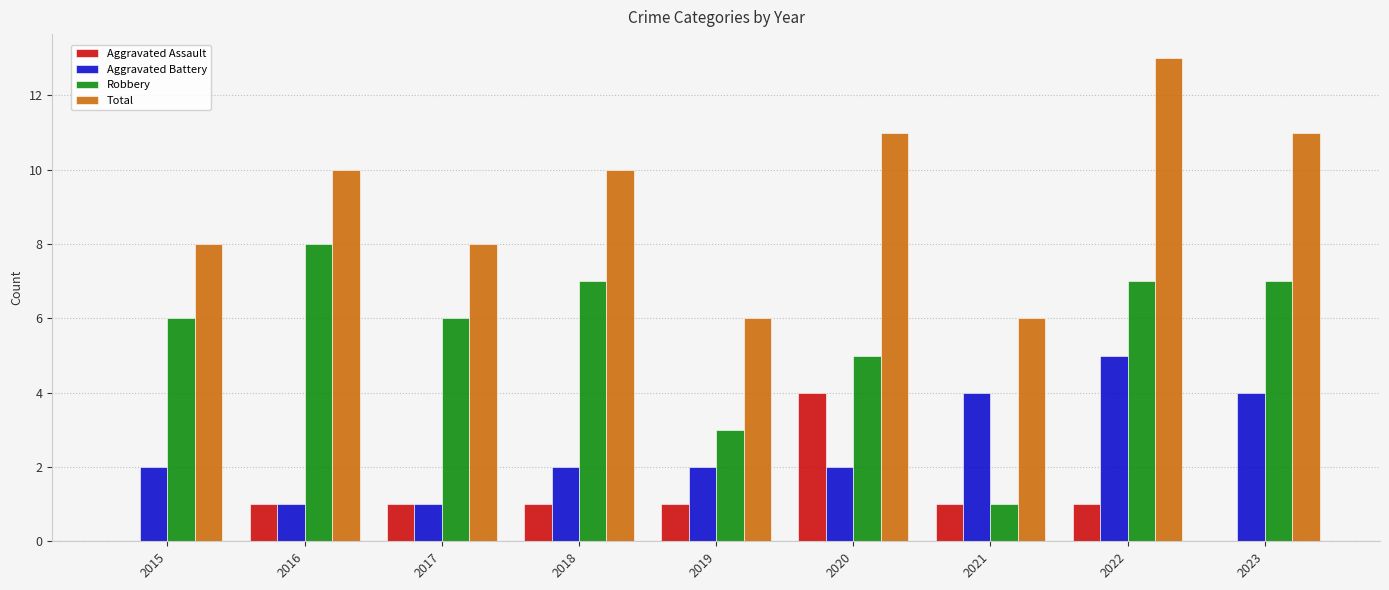

At which category is the sum across all series the highest?

2022